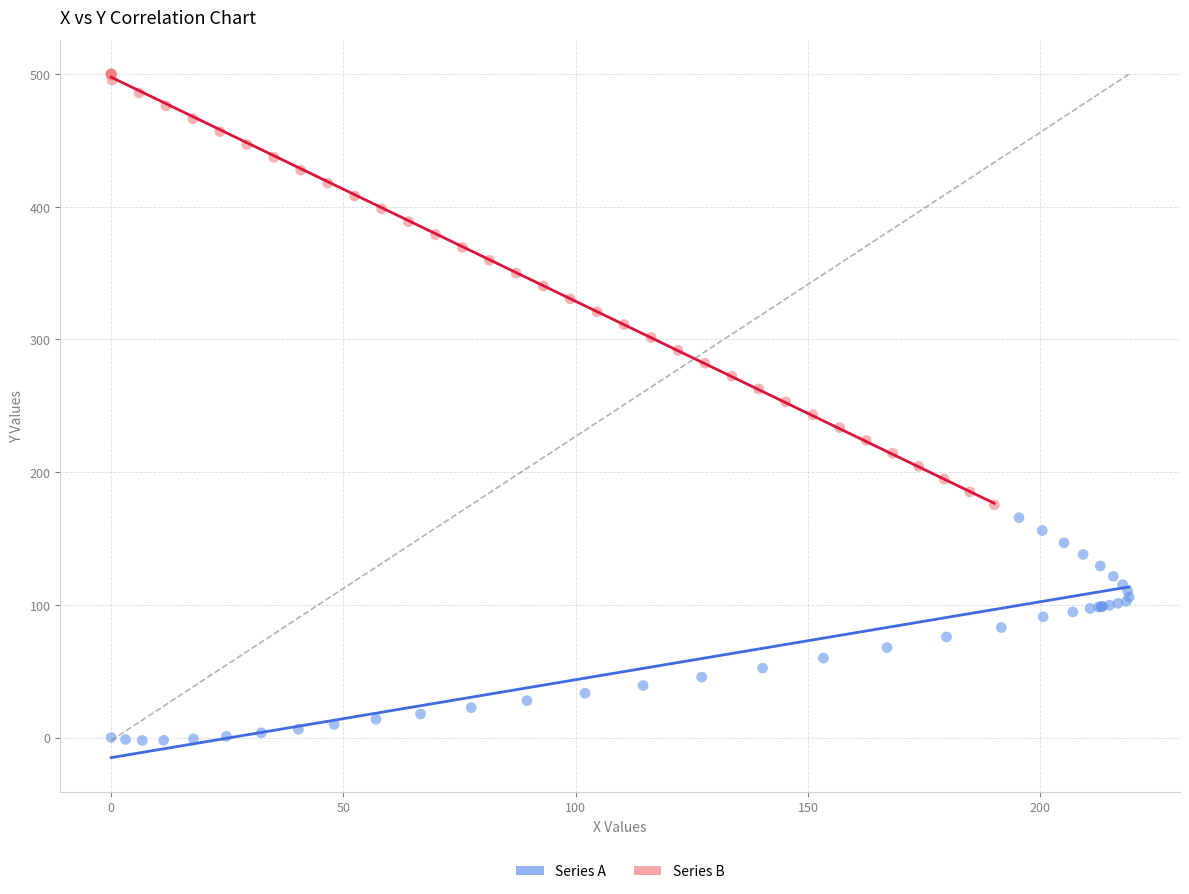

Which series contains the lowest Y value?

Series A